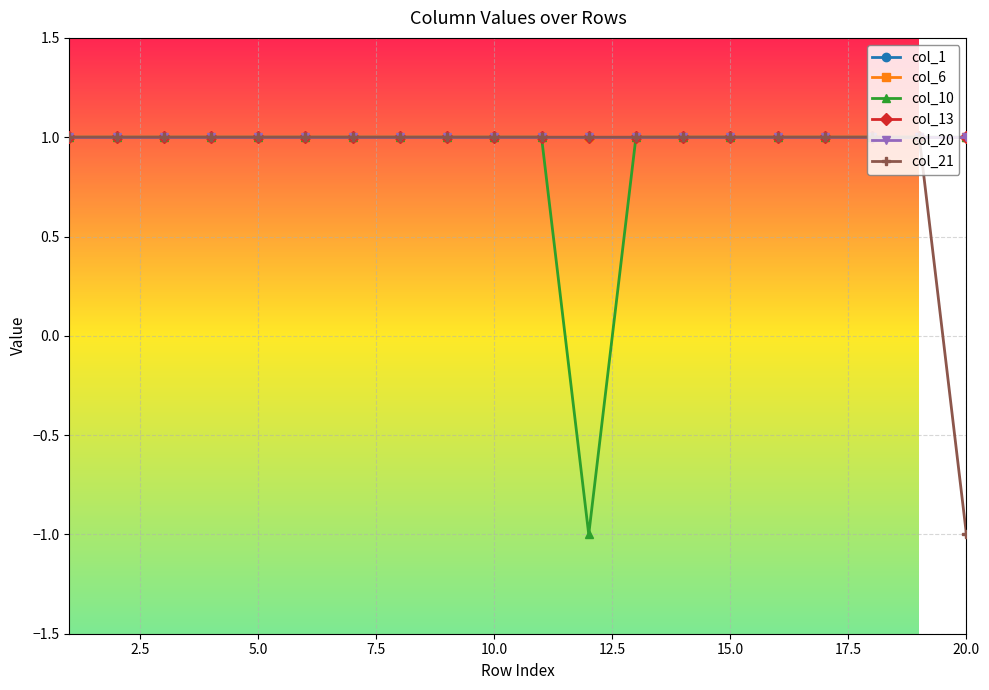

Does the chart have visible grid lines?

Yes